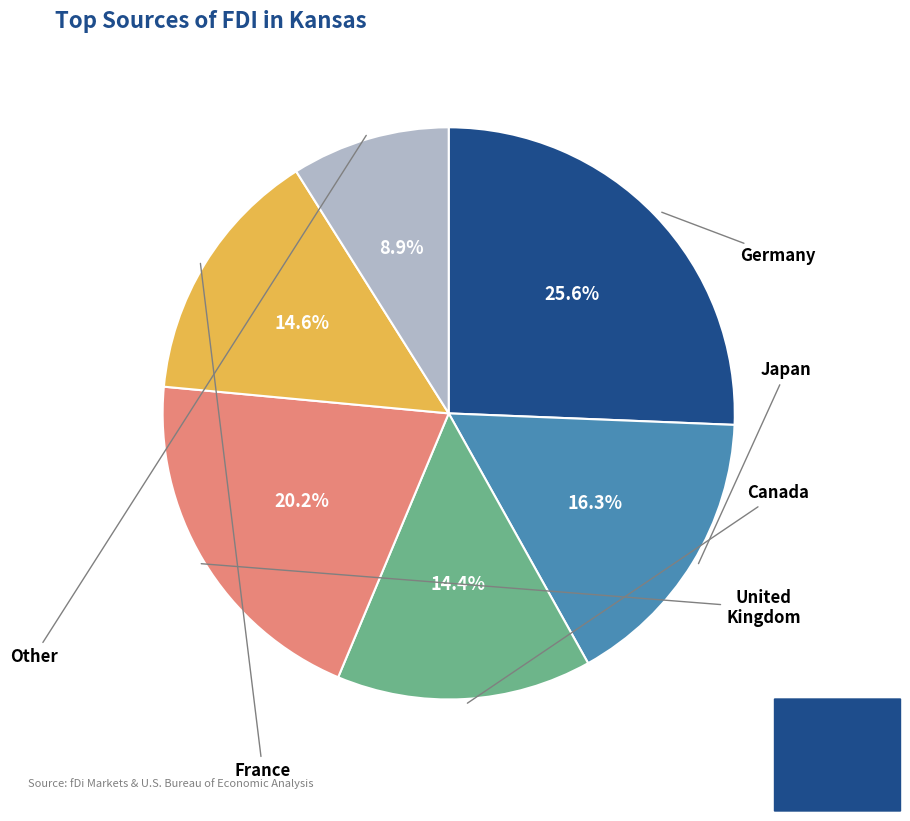

Is there a majority slice in this chart?

No